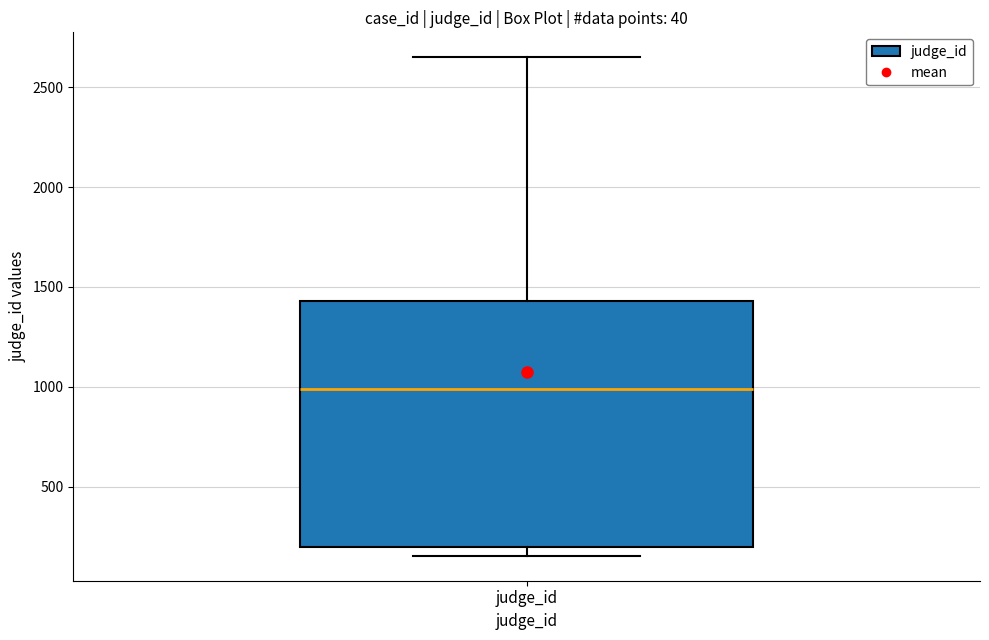

Transcribe this box plot: give where the median line is, the range the box spans, and where the two whiskers end, as read against the y-axis. The values are not printed on the chart, so give them approximately, as read against the axis.

median 1000, box 200 to 1450, whiskers 150 to 2650